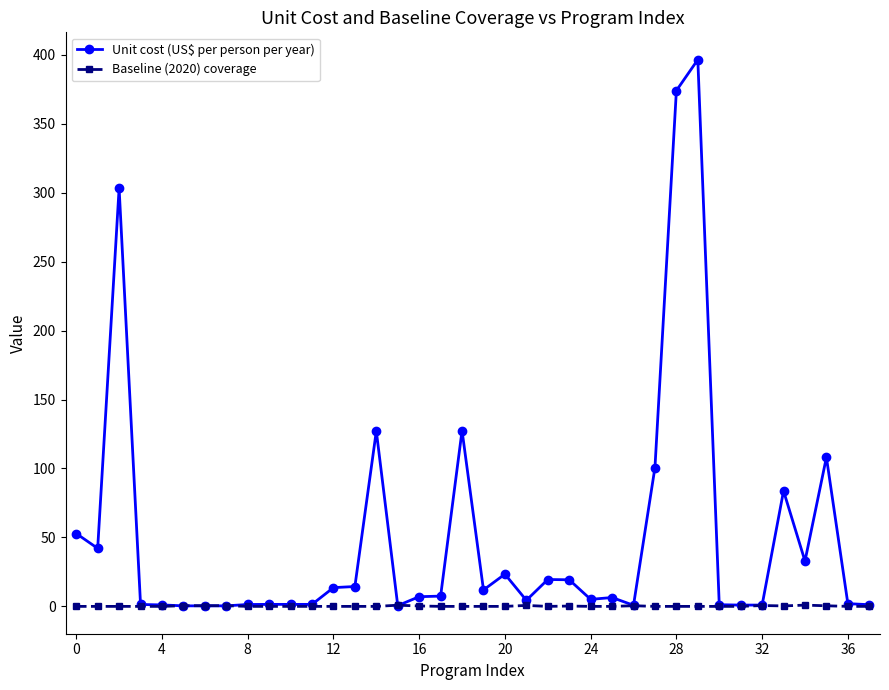

Which series has the largest total across all categories?

Unit cost (US$ per person per year)